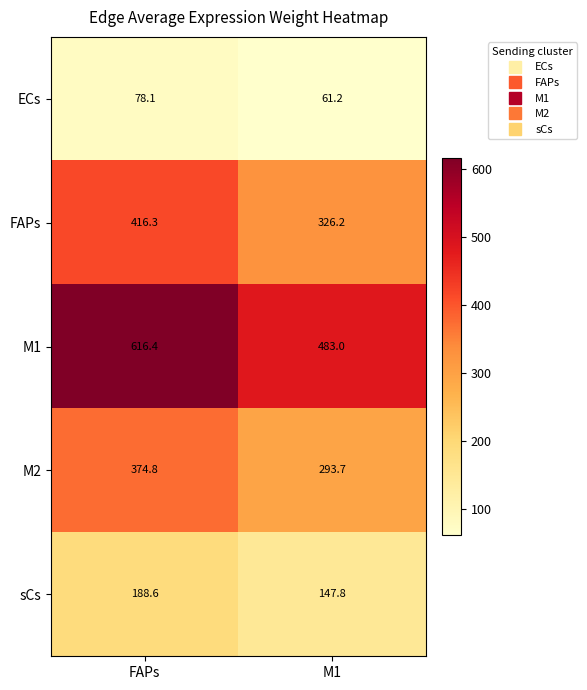

At which label does sCs first exceed 188?

FAPs